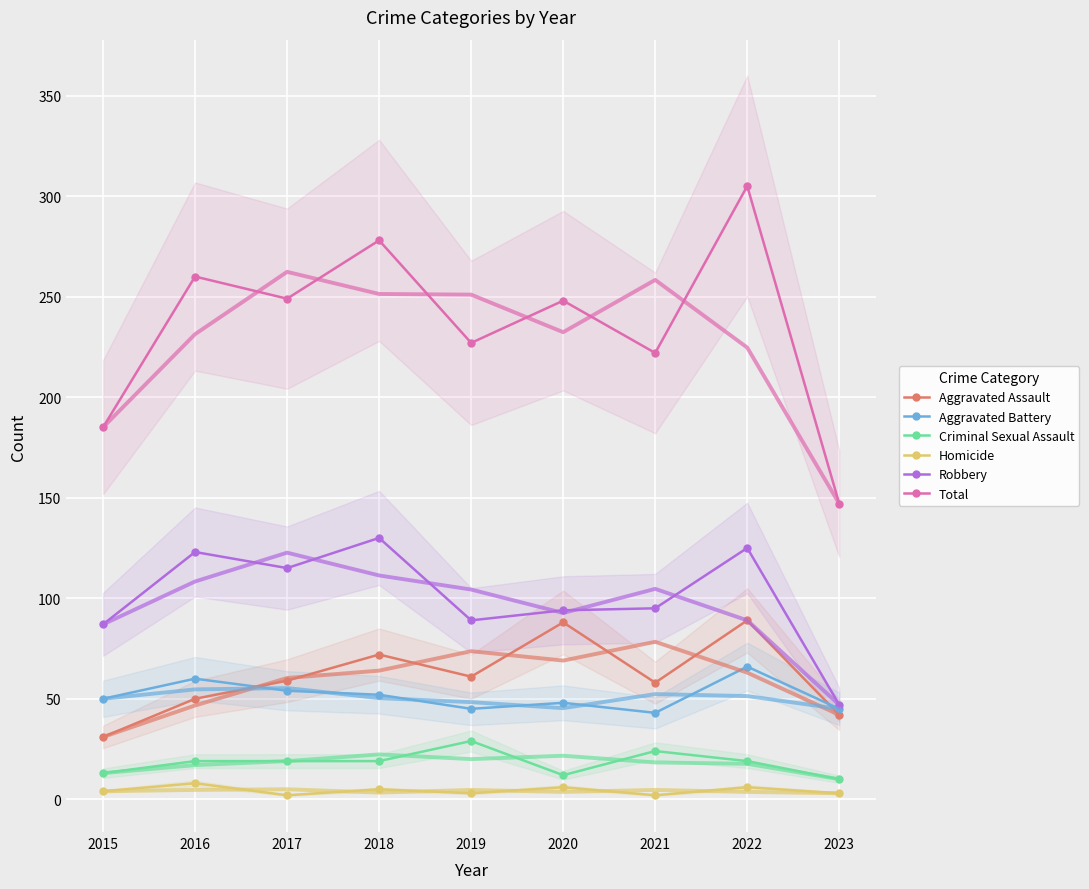

How many categories are shown in the chart?

9